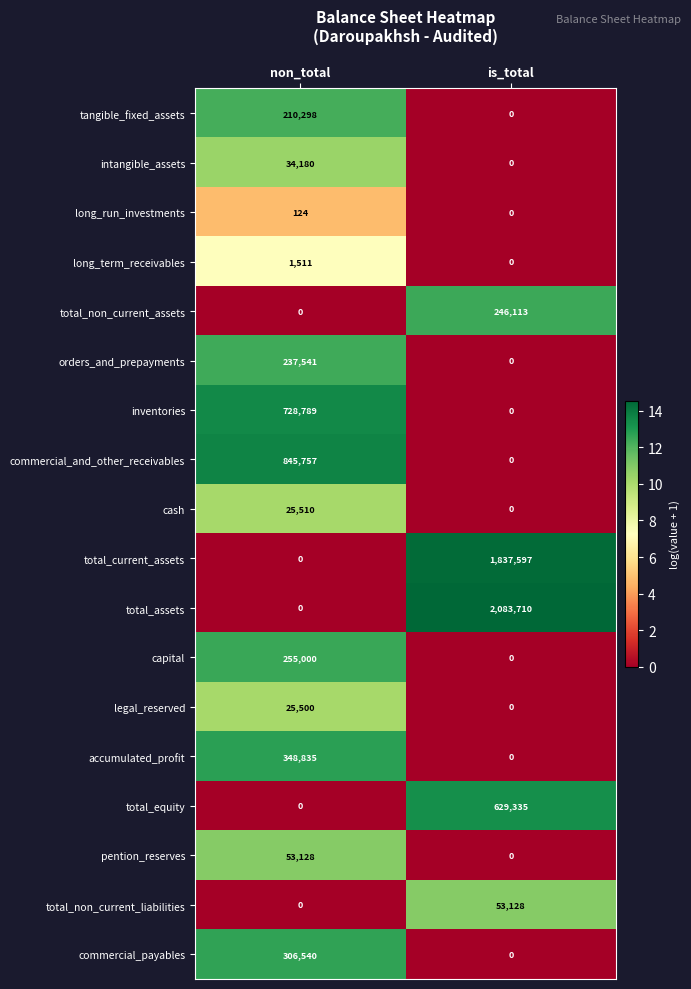

At which label does legal_reserved reach its minimum?

is_total